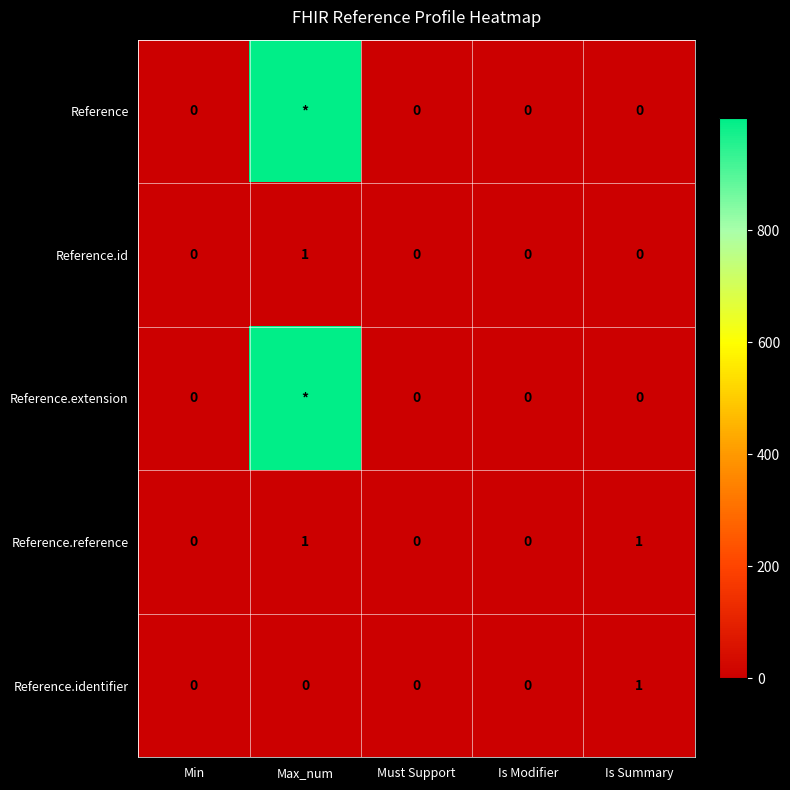

The value of Reference.identifier at Max_num is -1. True or false?

False